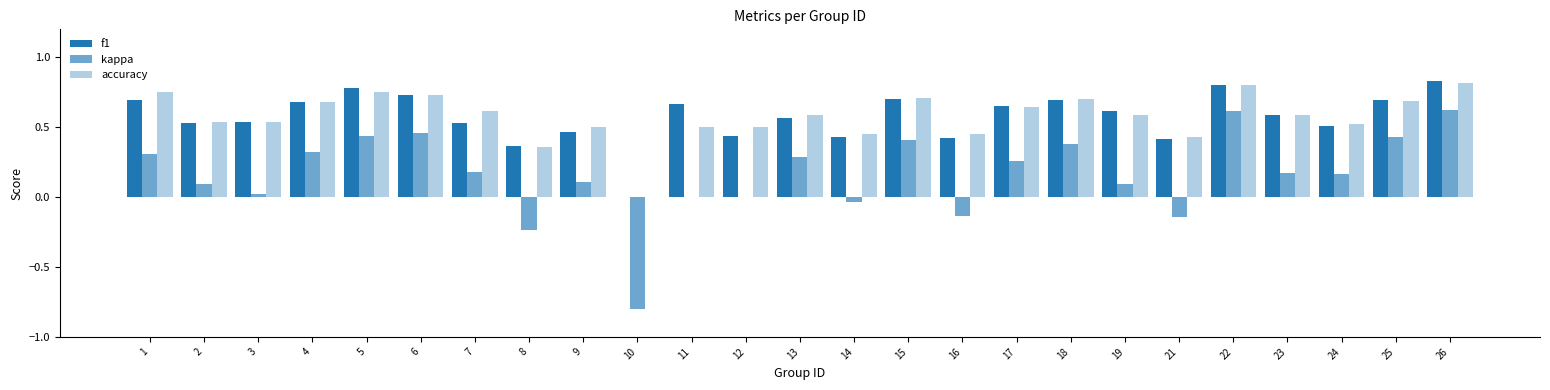

How many series are shown in this chart?

3